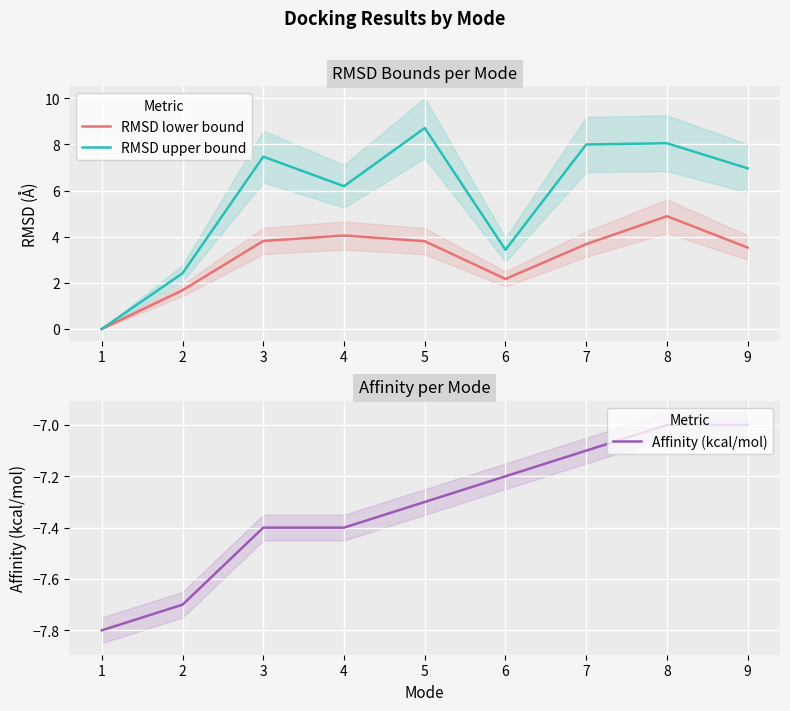

The value of Affinity (kcal/mol) at 5 is -7.3. True or false?

True